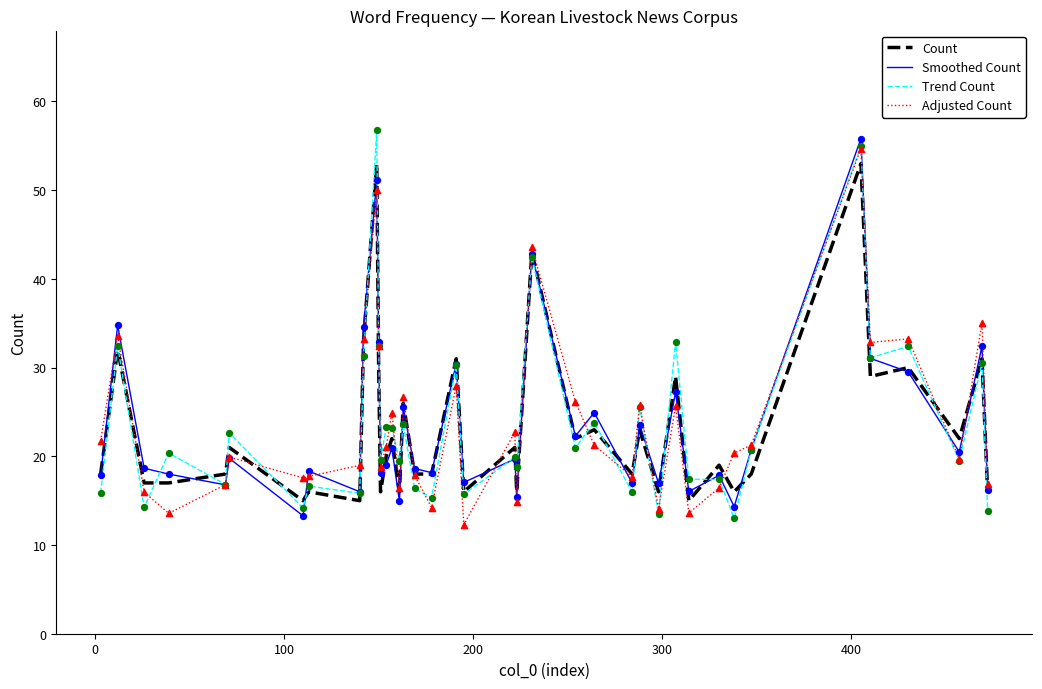

What is the maximum value for Trend Count?

56.8